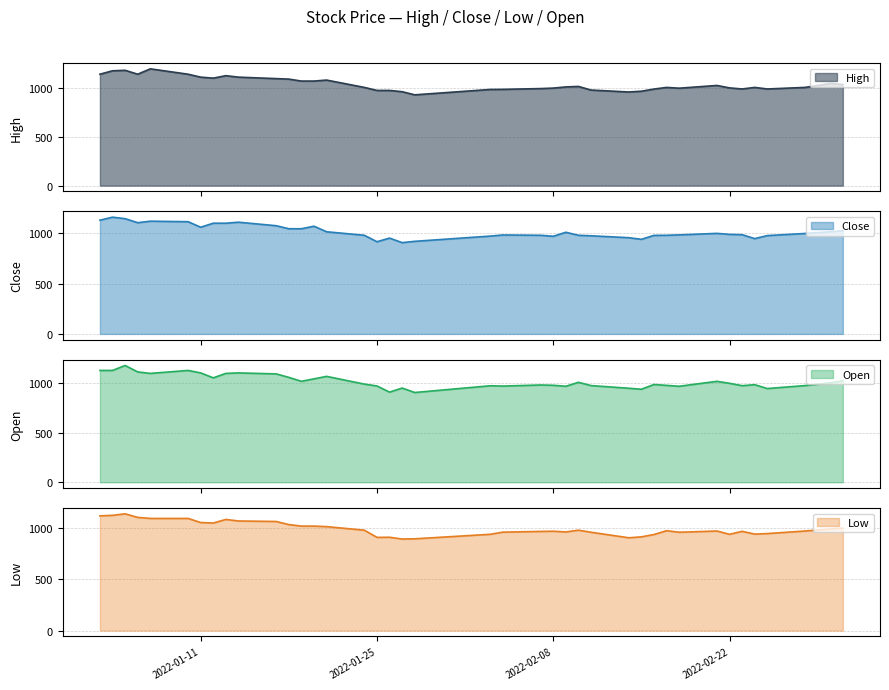

What is the label of the 12th point from the left?

2022-01-18